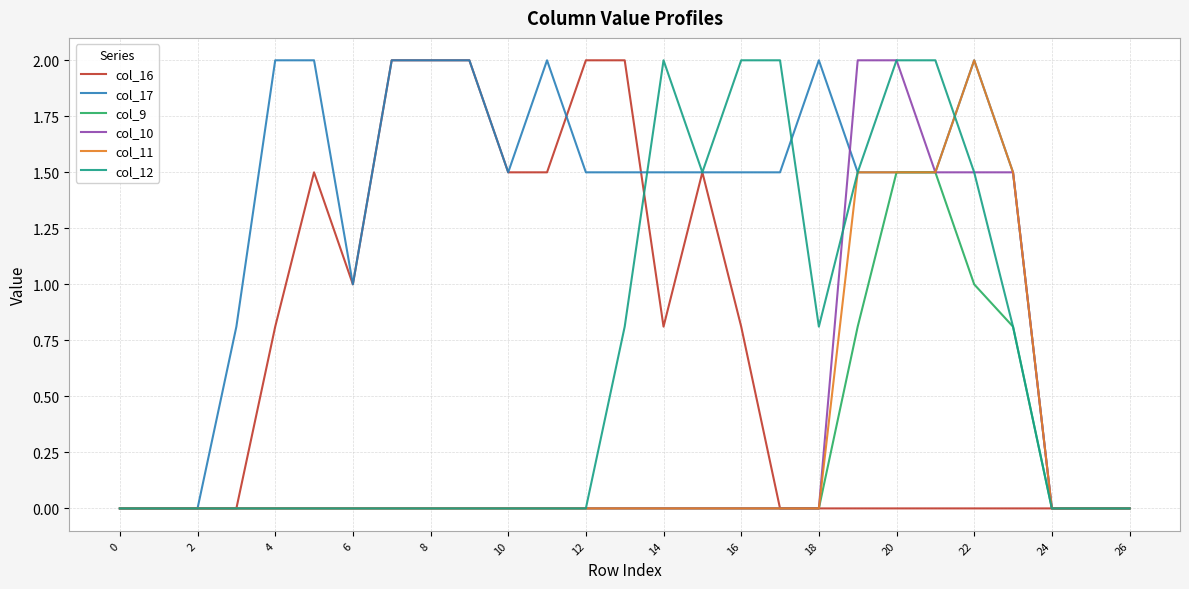

Is this an area chart (filled region under the line)?

No